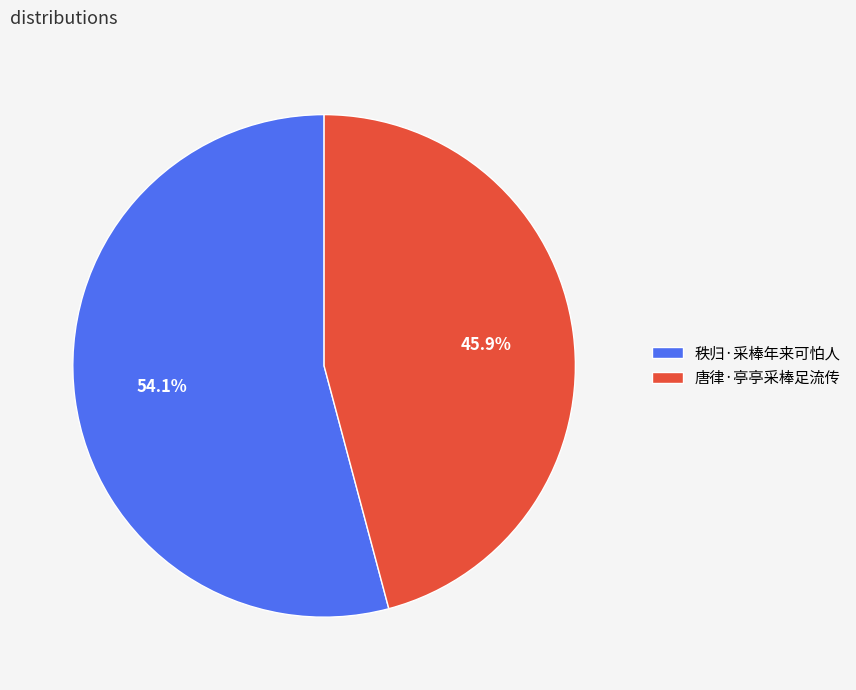

To the nearest percent, what is the difference between the 秩归·采棒年来可怕人 and 唐律·亭亭采棒足流传 slice percentages?

8%